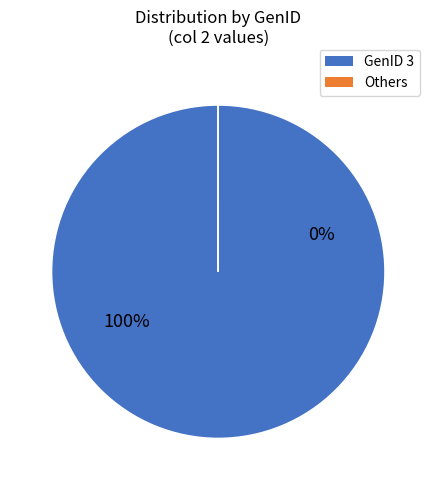

True or false: GenID 1 accounts for 15% of the total.

False